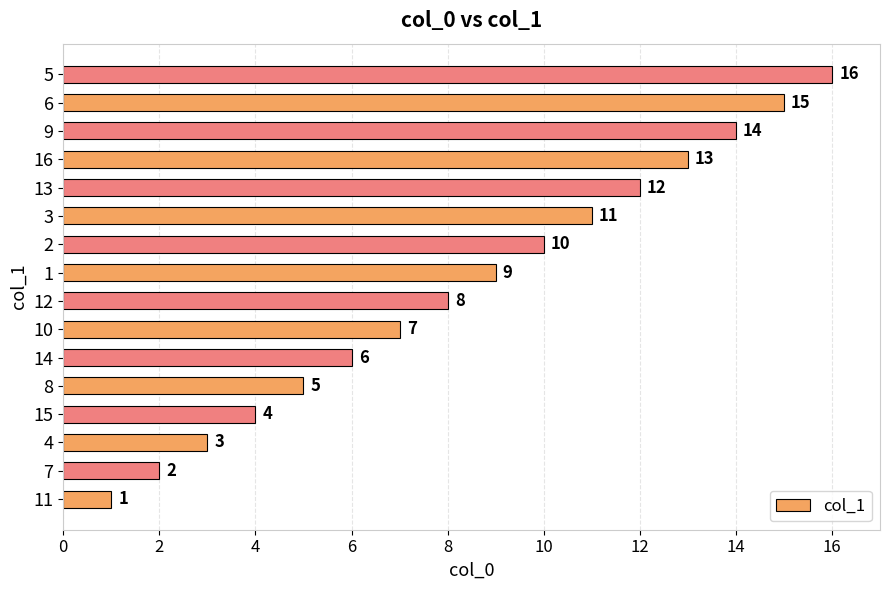

List the labels in order of value, largest first.

5, 6, 9, 16, 13, 3, 2, 1, 12, 10, 14, 8, 15, 4, 7, 11